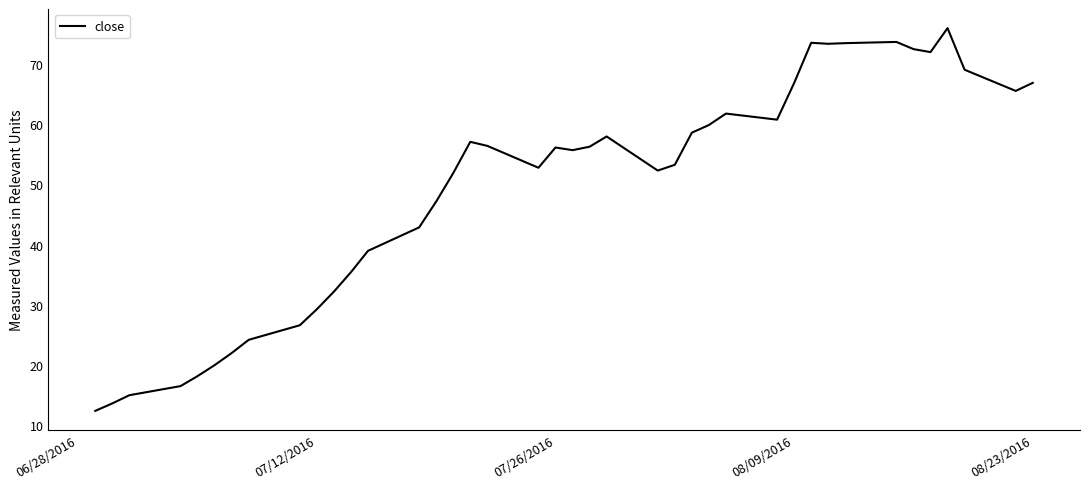

What is the maximum value shown in the chart?

75.9